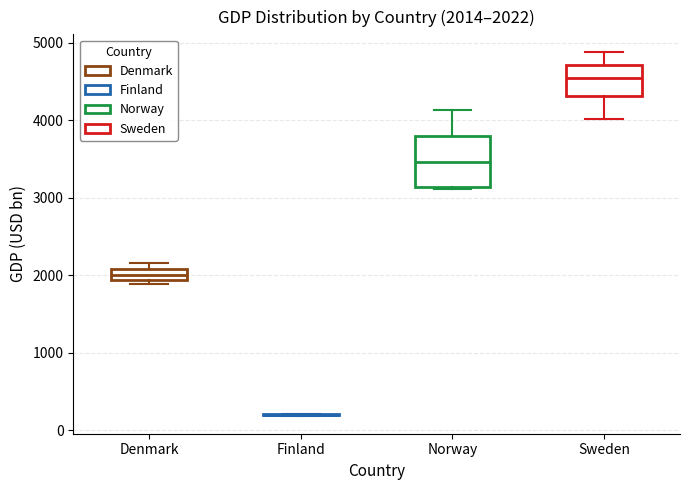

Which box is the tallest, from its lower edge to its upper edge?

Norway